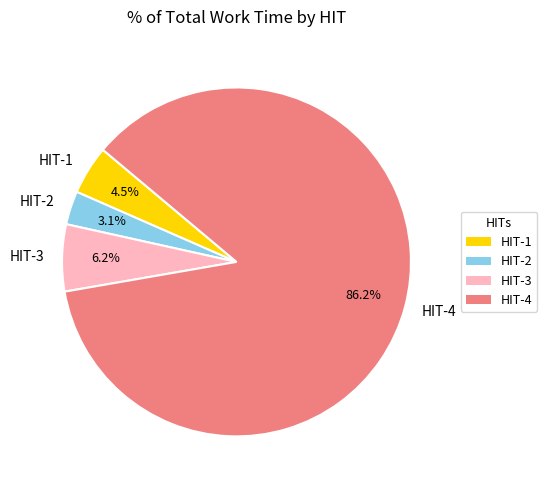

What is the smallest slice in the pie chart?

HIT-2